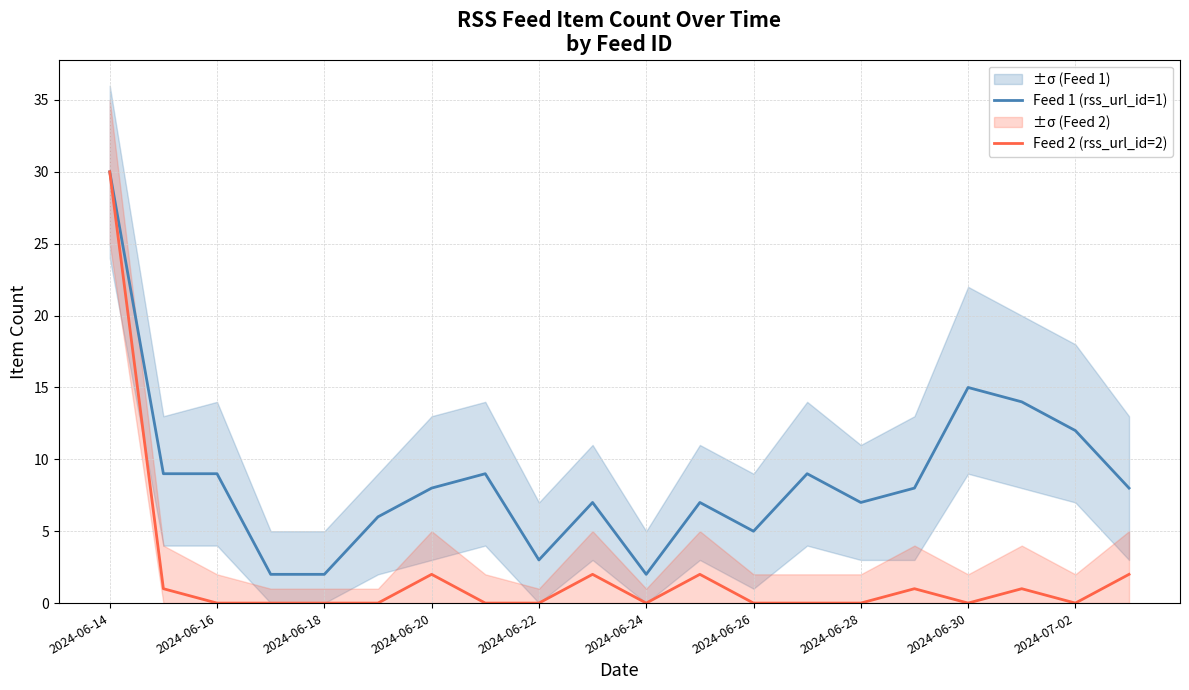

Is it true that Feed 1 (rss_url_id=1) equals 14 at 13?

False